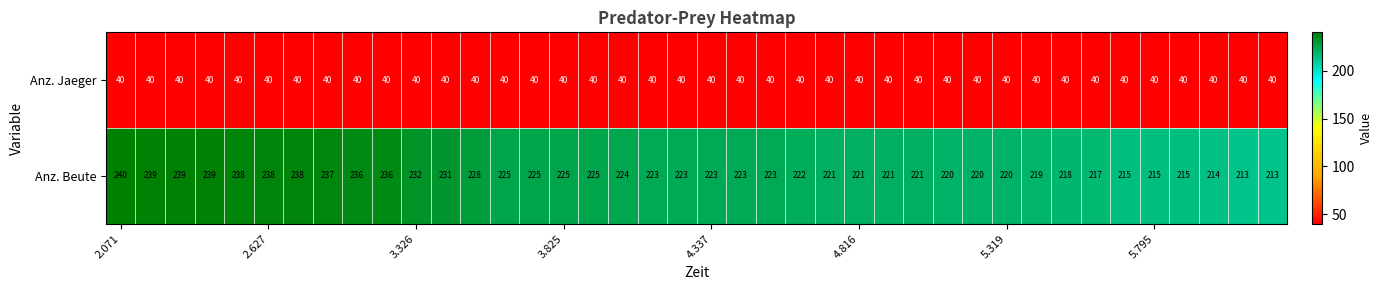

List the series in order of their peak value, lowest first.

Anz. Jaeger, Anz. Beute